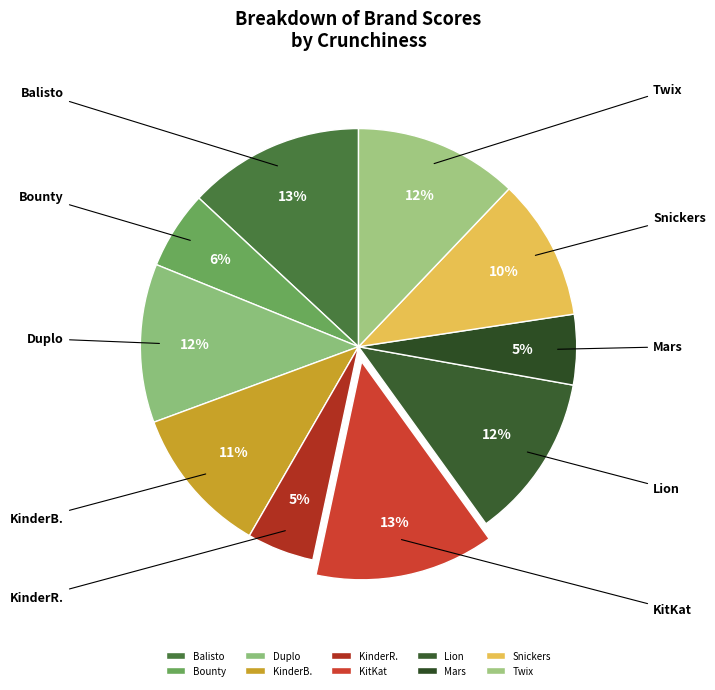

How many slices are in this pie chart?

10